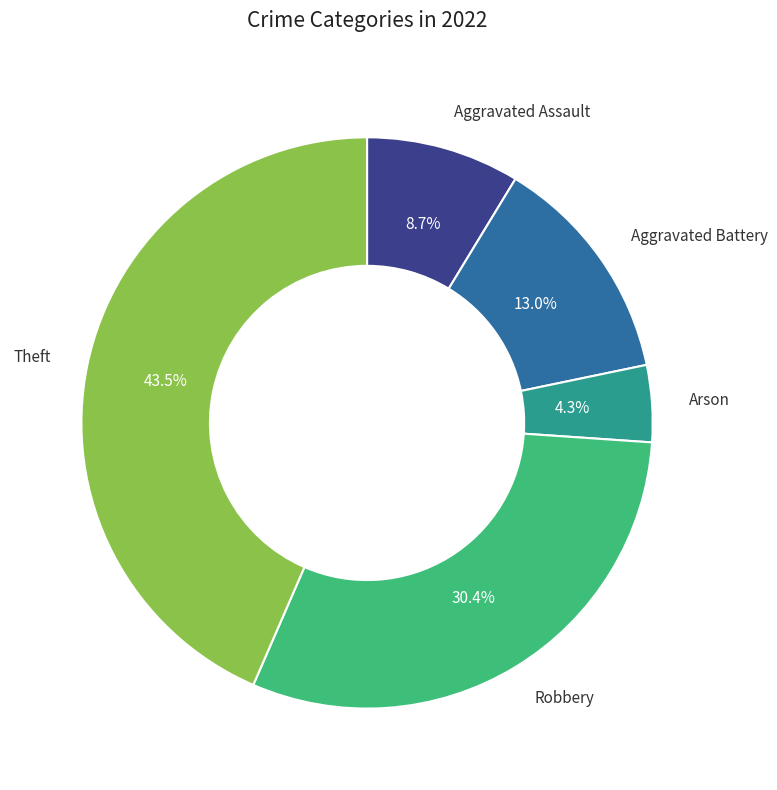

What is the ratio of the value at Aggravated Battery to the value at Theft?

0.3